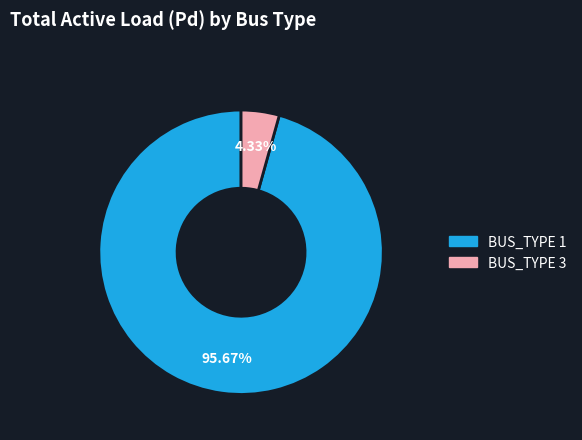

Which has a higher value, BUS_TYPE 3 or BUS_TYPE 1?

BUS_TYPE 1